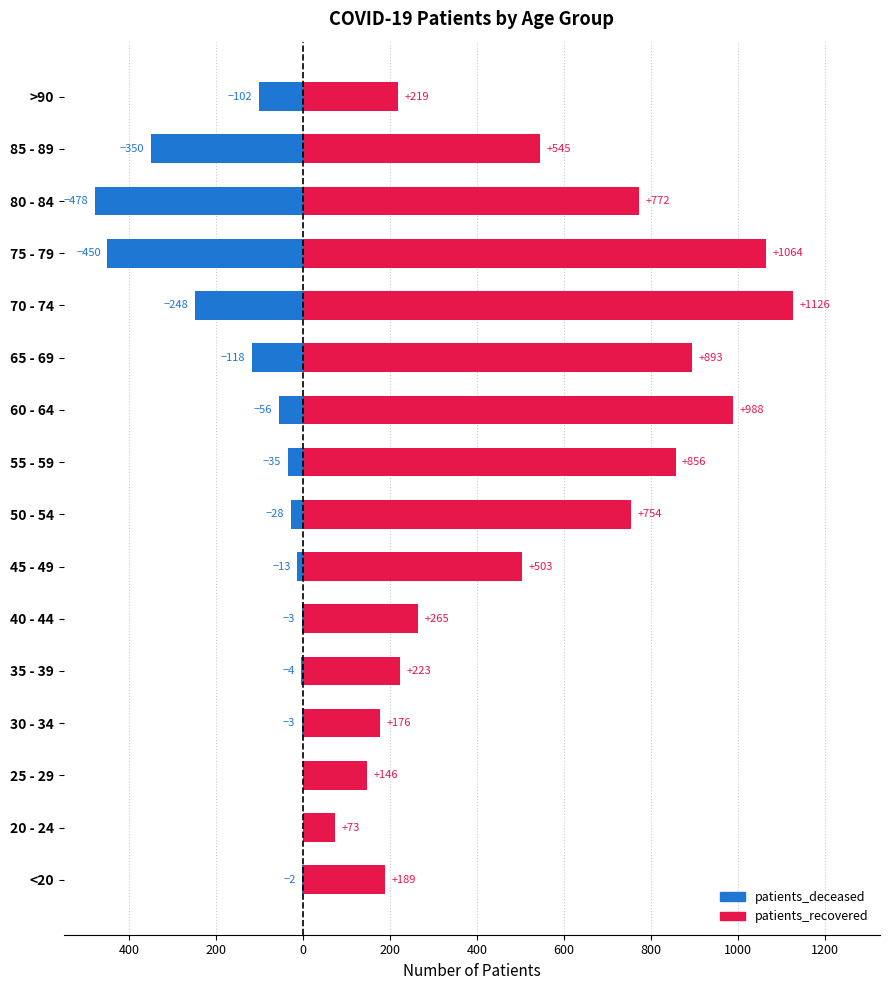

What is the greatest value displayed?

1126